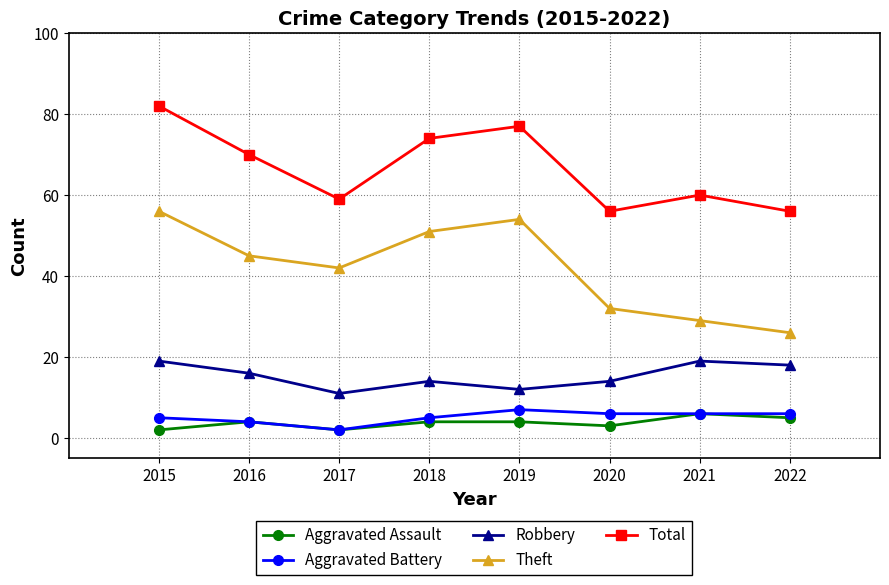

What is the spread (max minus min) of values at 2022?

51